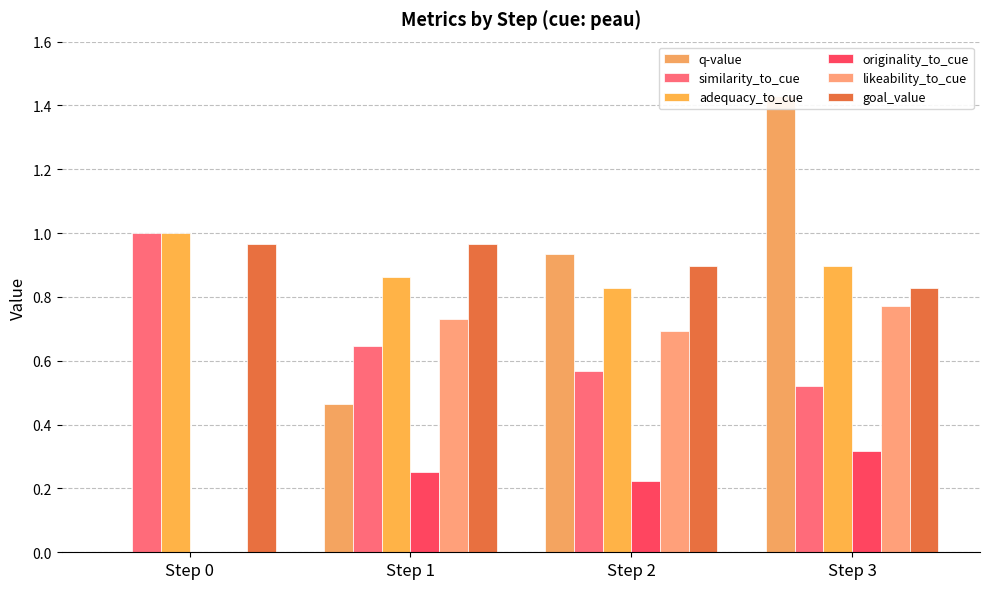

Reading left to right, list all the values displayed in this chart.

q-value: Step 0=0.0	Step 1=0.5	Step 2=0.9	Step 3=1.4
similarity_to_cue: Step 0=1.0	Step 1=0.6	Step 2=0.6	Step 3=0.5
adequacy_to_cue: Step 0=1.0	Step 1=0.9	Step 2=0.8	Step 3=0.9
originality_to_cue: Step 0=0.0	Step 1=0.3	Step 2=0.2	Step 3=0.3
likeability_to_cue: Step 0=0.0	Step 1=0.7	Step 2=0.7	Step 3=0.8
goal_value: Step 0=1.0	Step 1=1.0	Step 2=0.9	Step 3=0.8